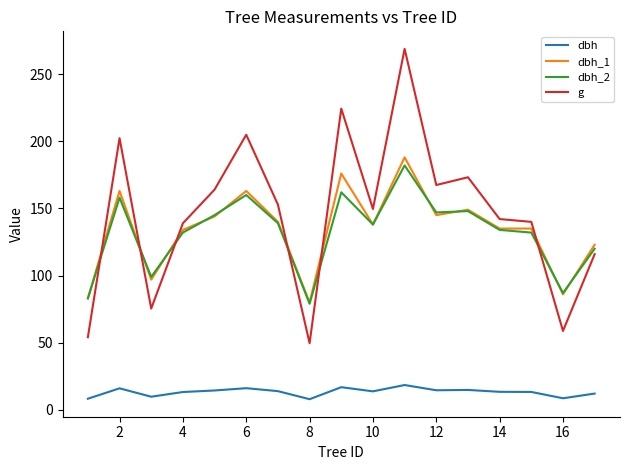

True or false: g and dbh cross at least once.

False